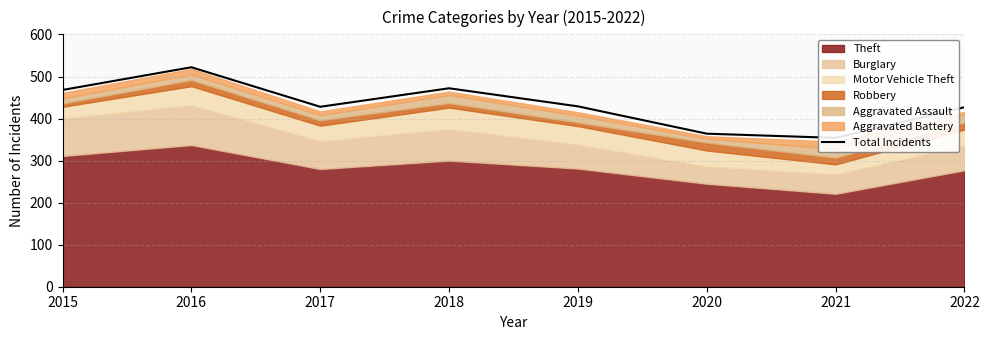

Reading left to right, transcribe all the data shown in this chart.

2015=468	2016=522	2017=428	2018=472	2019=429	2020=364	2021=354	2022=427